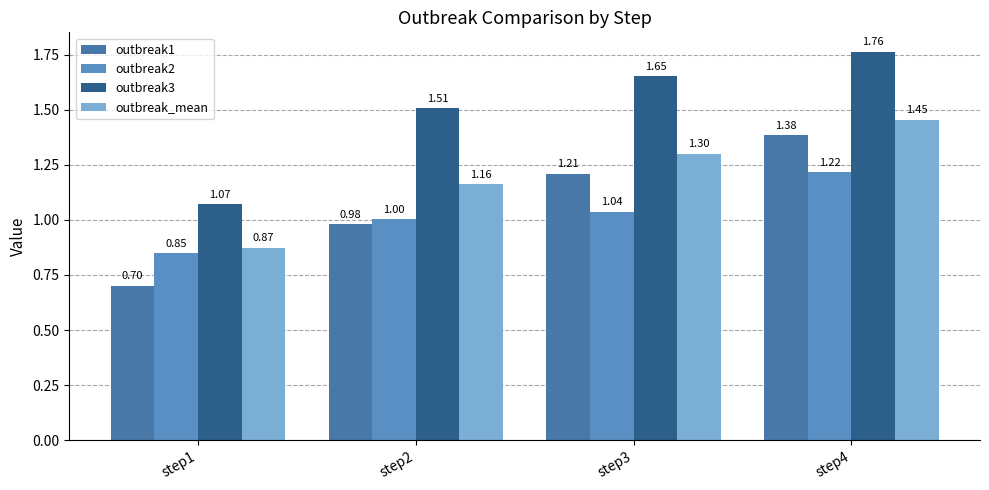

Rank the categories by outbreak3 value from lowest to highest.

step1, step2, step3, step4